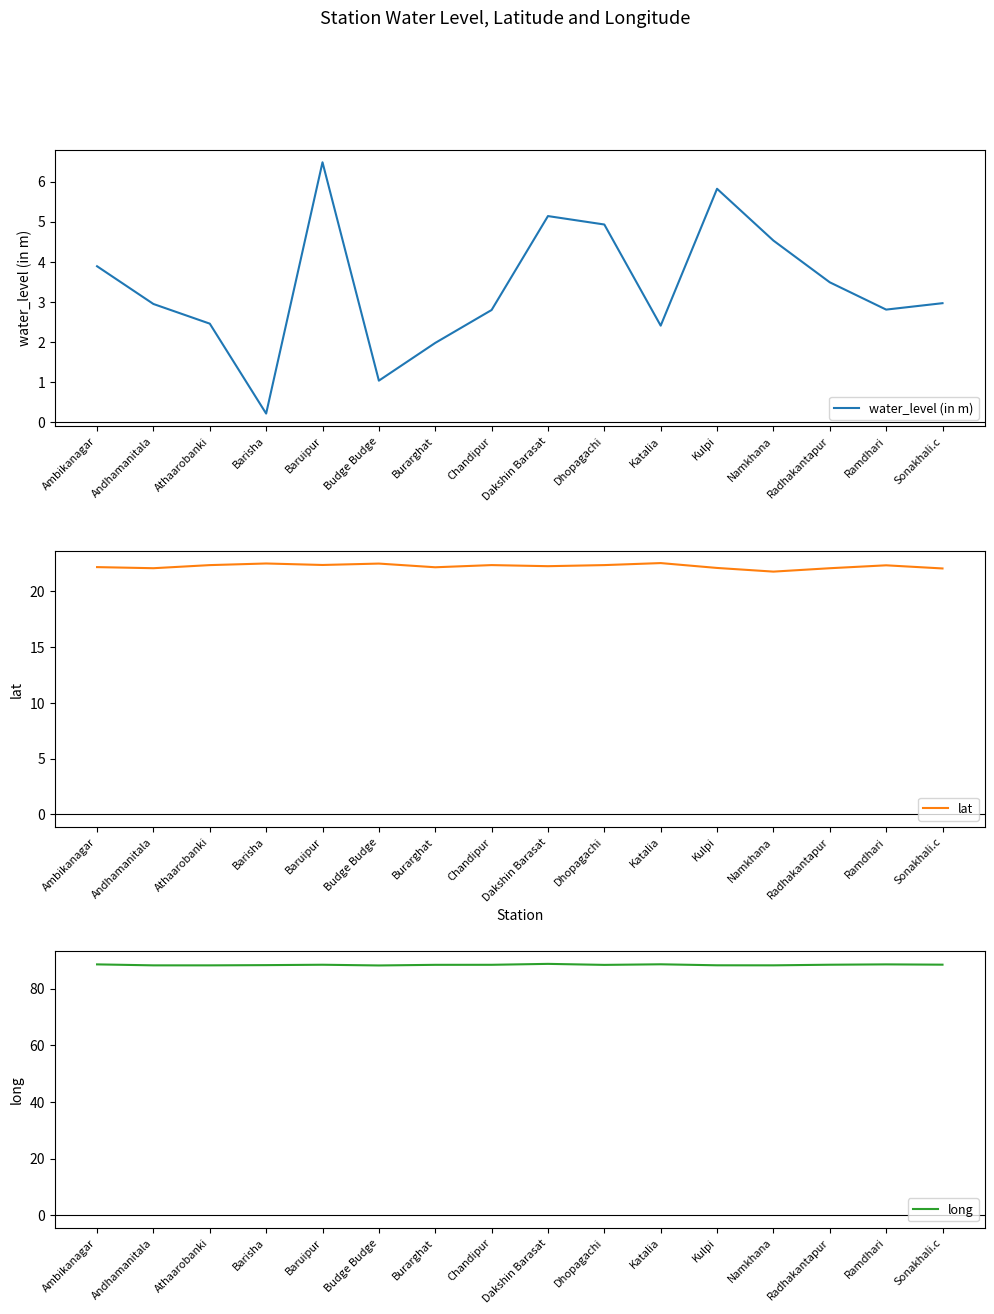

What is the difference between the maximum and minimum values in the lat series?

0.8